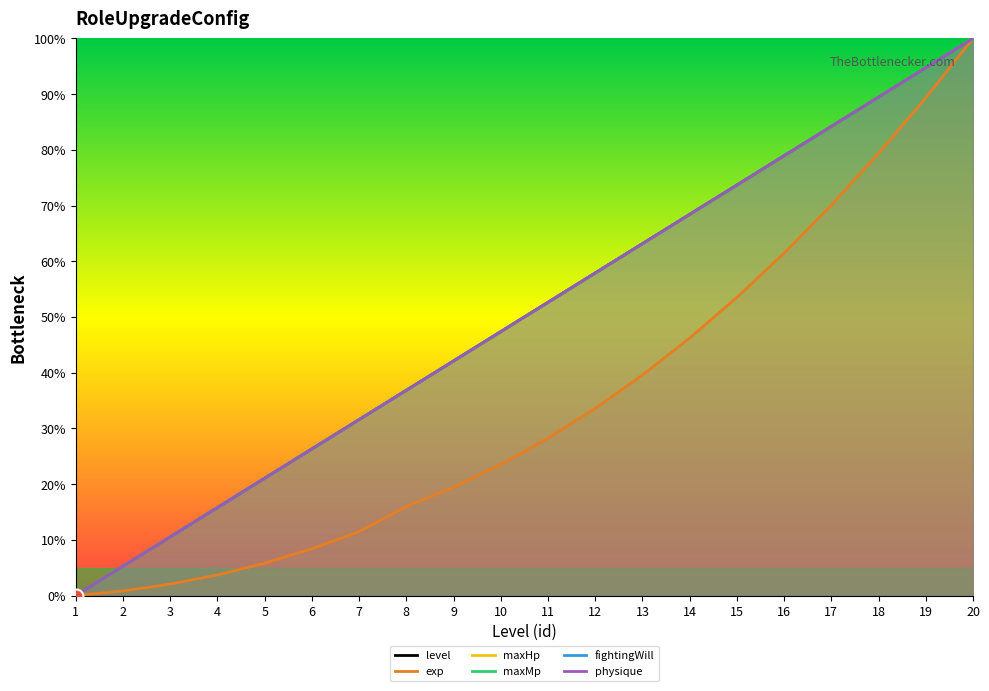

Between 15 and 19, which series saw the biggest shift?

exp